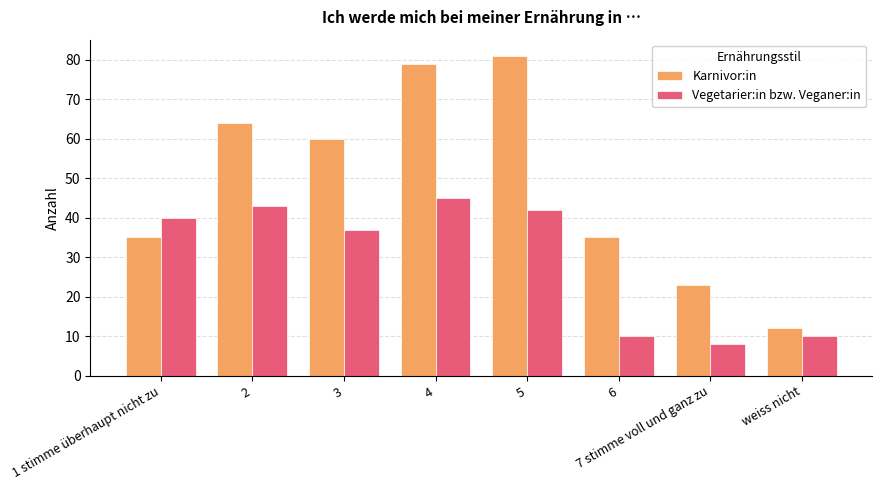

Reading right to left, transcribe all the data shown in this chart.

Karnivor:in: 12	23	35	81	79	60	64	35
Vegetarier:in bzw. Veganer:in: 10	8	10	42	45	37	43	40